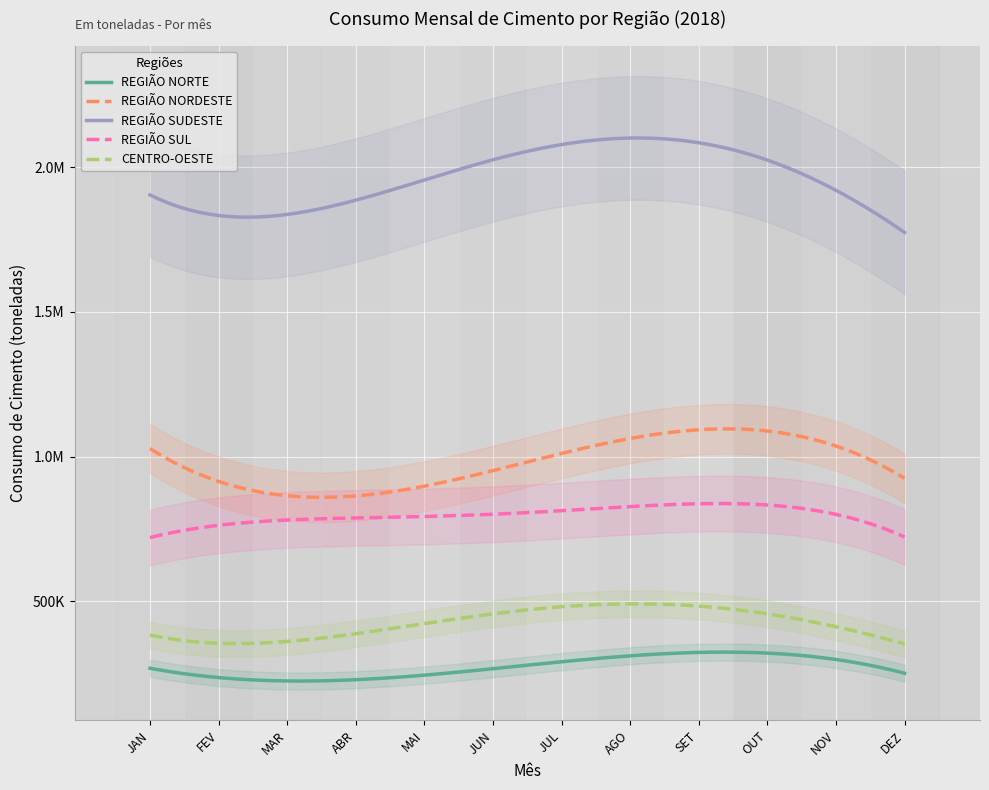

True or false: REGIÃO NORDESTE and CENTRO-OESTE cross at least once.

False